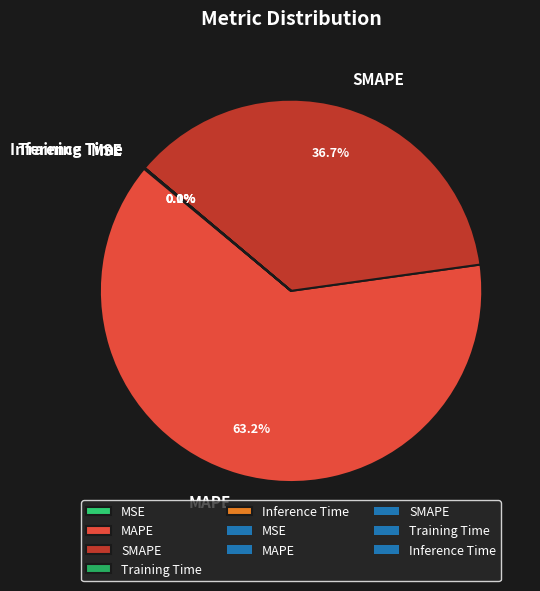

Which category has the biggest portion of the pie?

MAPE